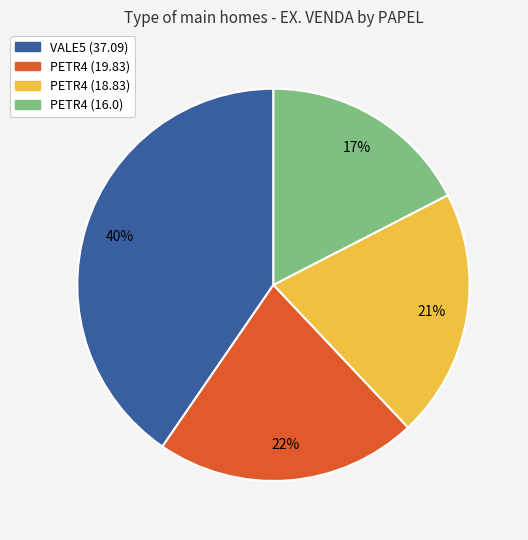

What percentage is the PETR4 (19.83) slice, to the nearest percent?

22%